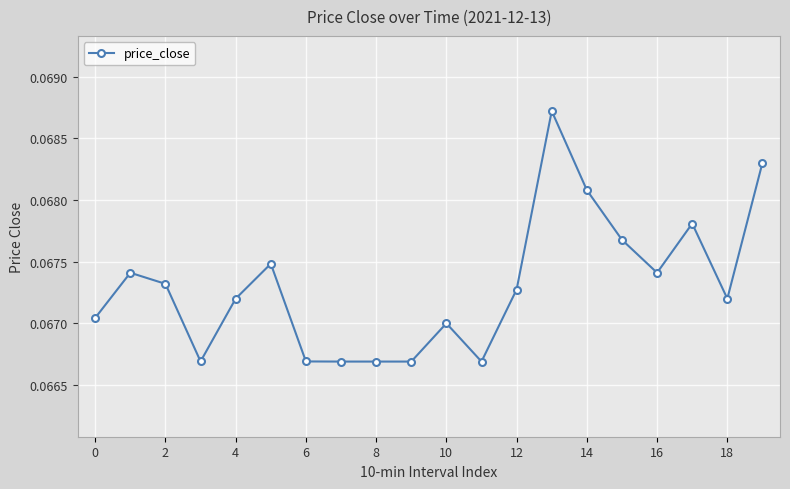

How many lines are shown in the chart?

1